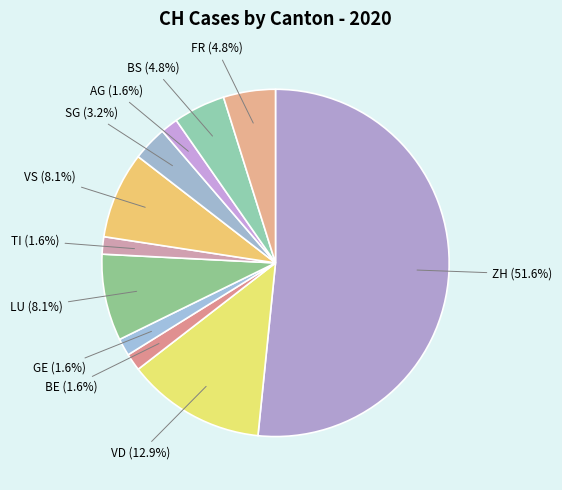

How many slices are in this pie chart?

11